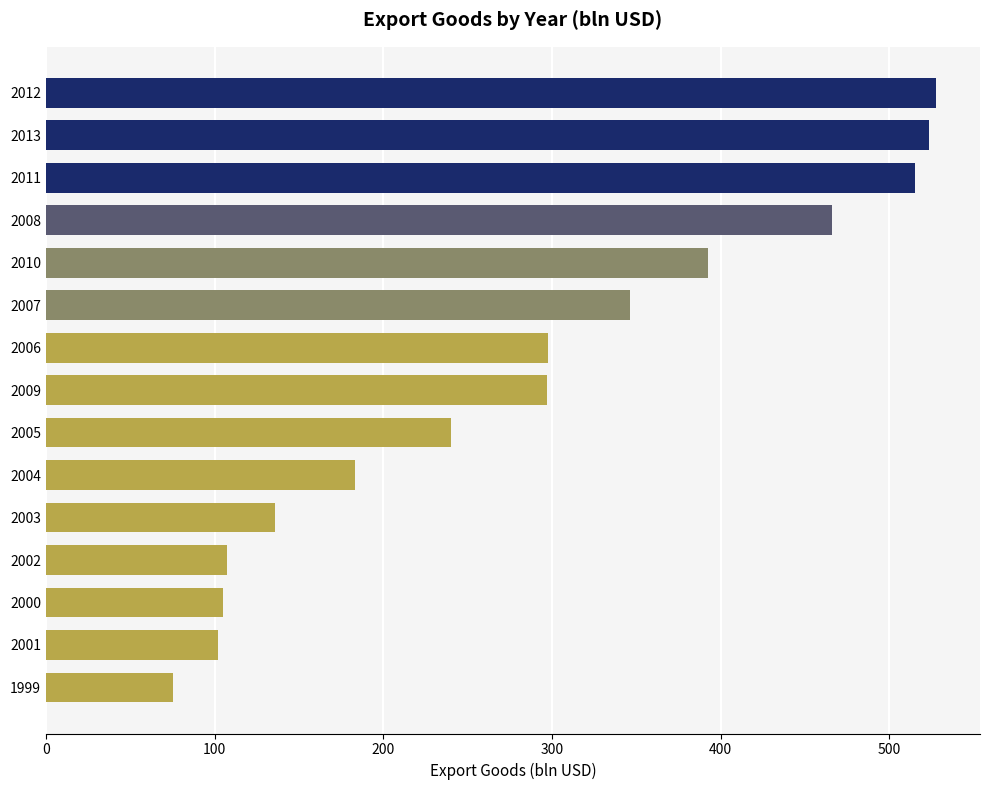

What is the value of the 2nd bar from the top?

523.3